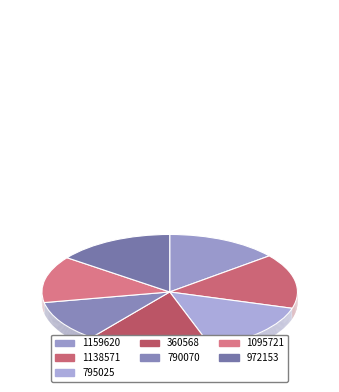

How many slices are in this pie chart?

7